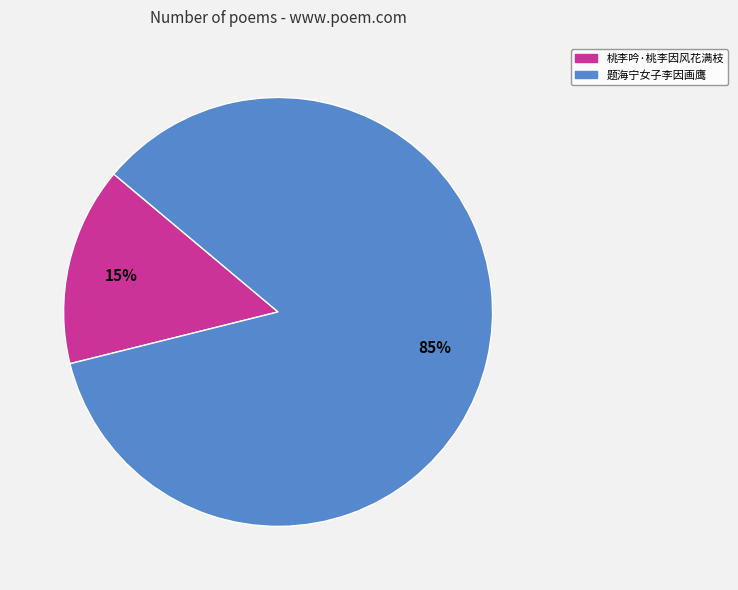

Does 题海宁女子李因画鹰 represent more than half of the total?

Yes